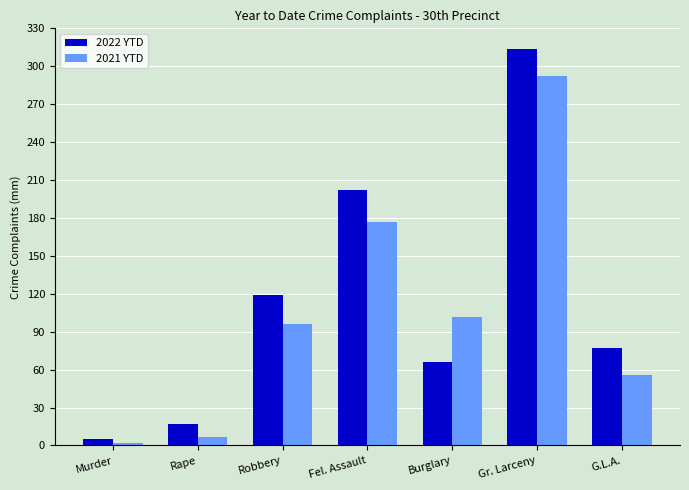

What is the label of the 6th bar from the right?

Rape